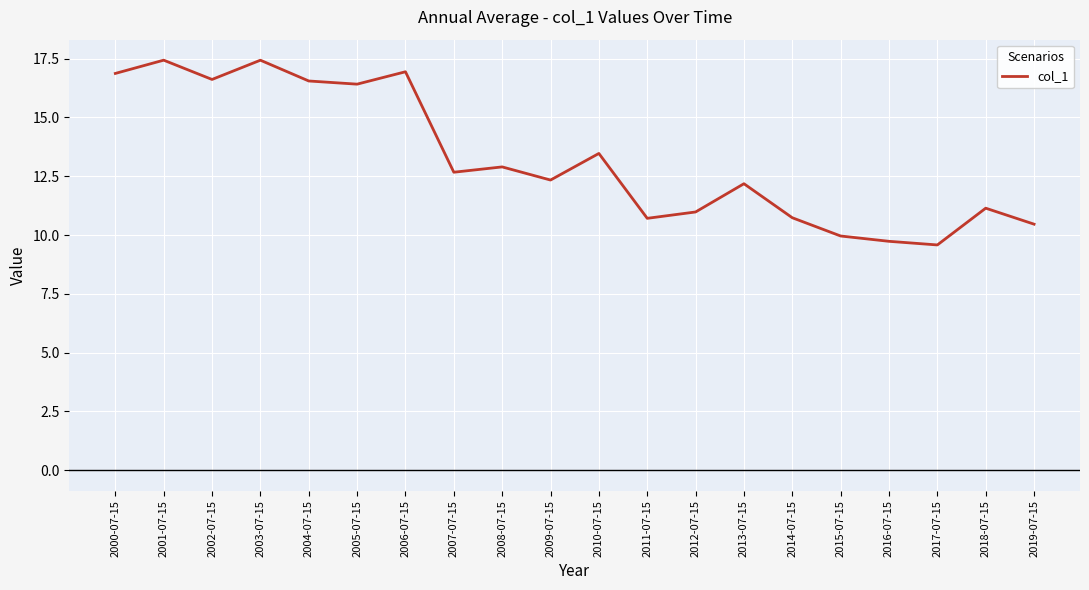

Approximately how many times larger is the value at 2011-07-15 compared to 2009-07-15?

0.9